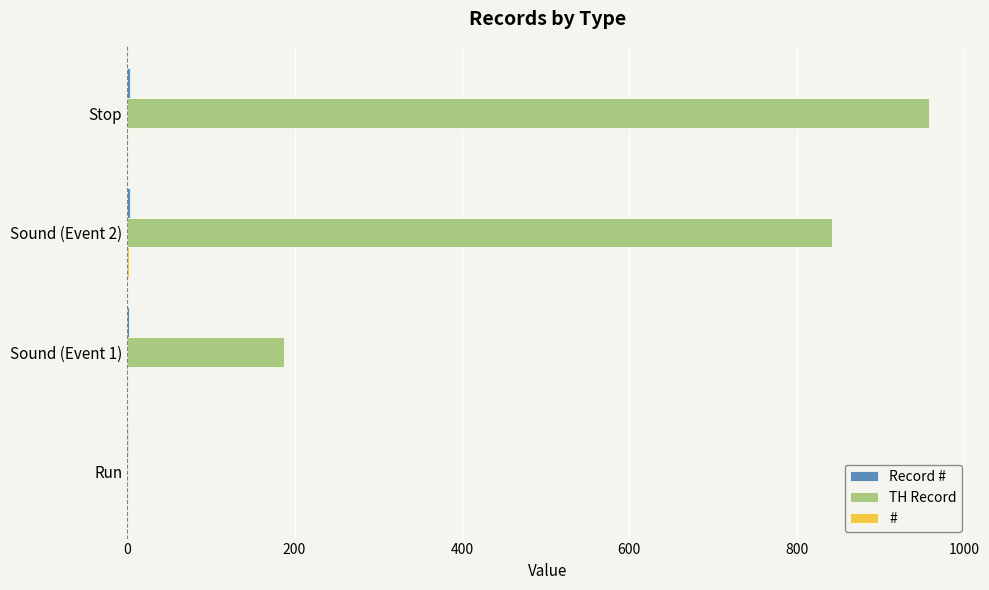

At which label does TH Record reach its peak?

Stop